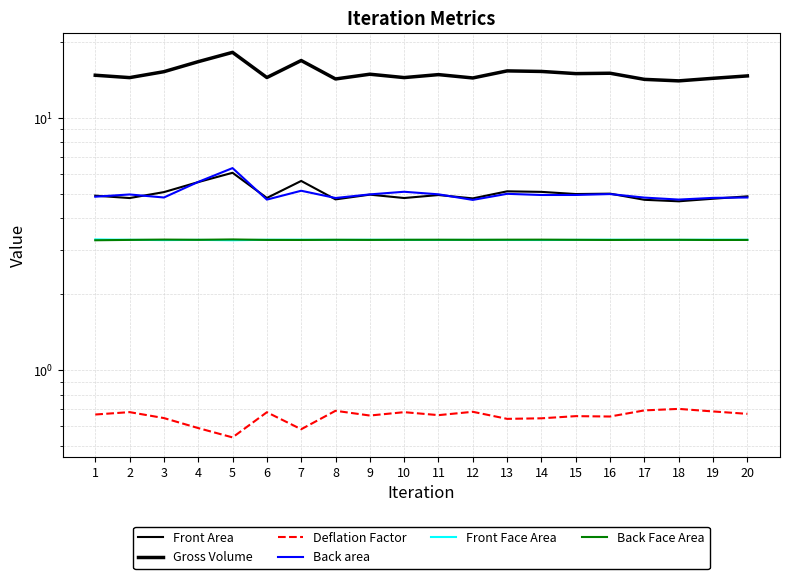

What is the value of the Back area point at the 17th from the left?

4.8